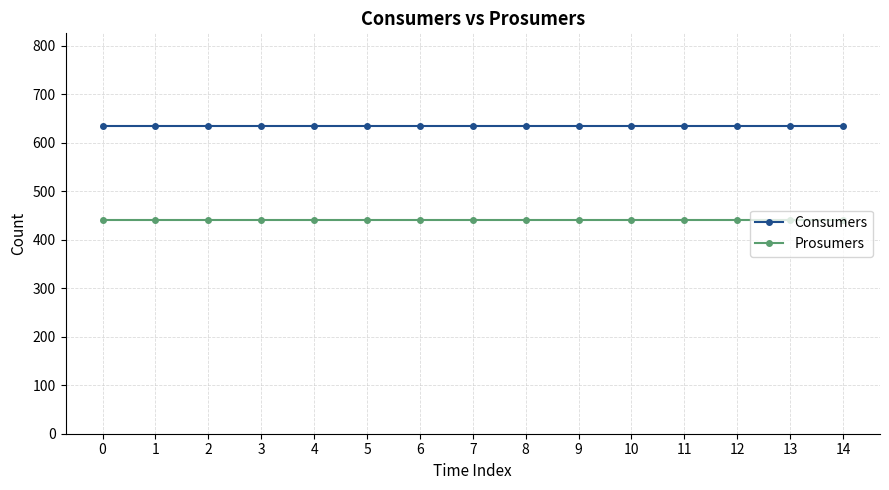

What is the spread (max minus min) of values at 10?

195